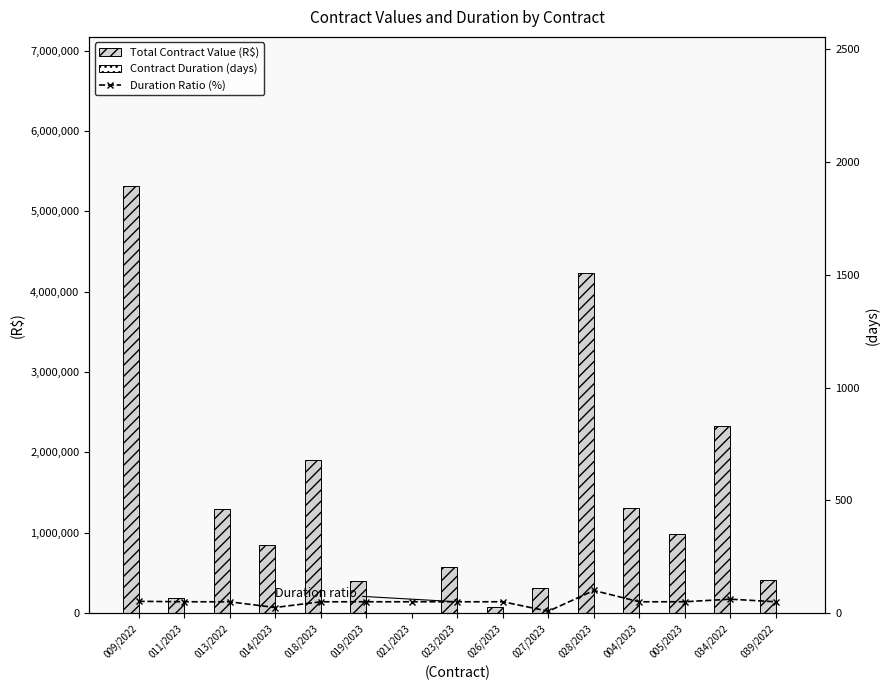

What is the sum of the Contract Duration (days) values at 013/2022 and 011/2023?

729.0